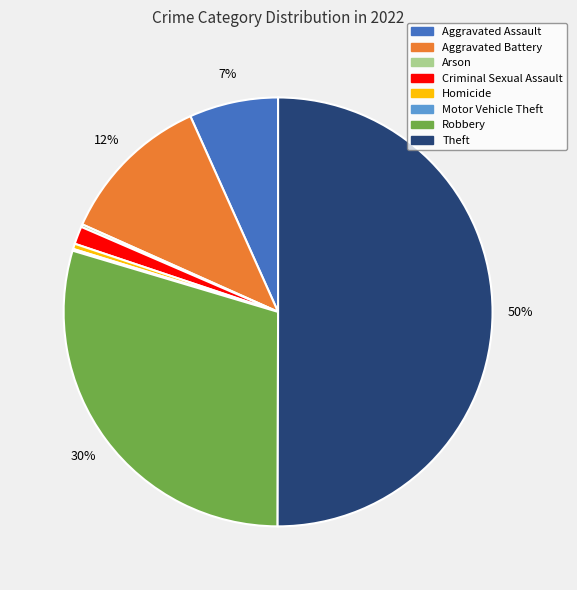

What is the majority slice?

Theft